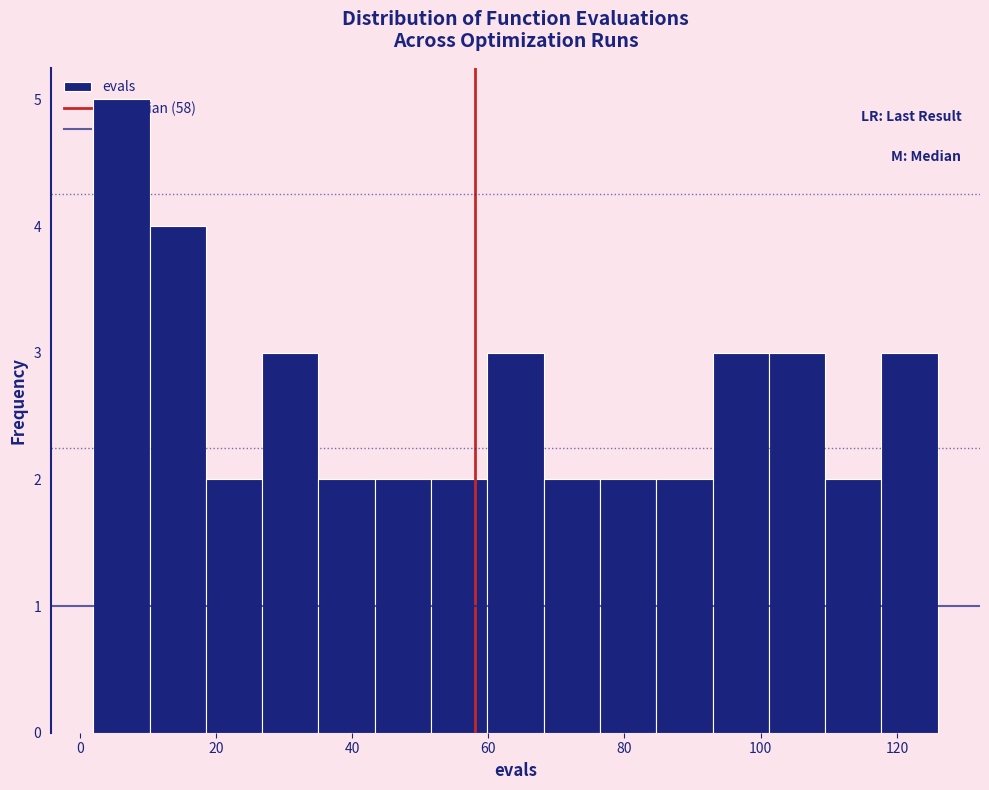

Which range on the x-axis has the tallest bar?

2 to 10